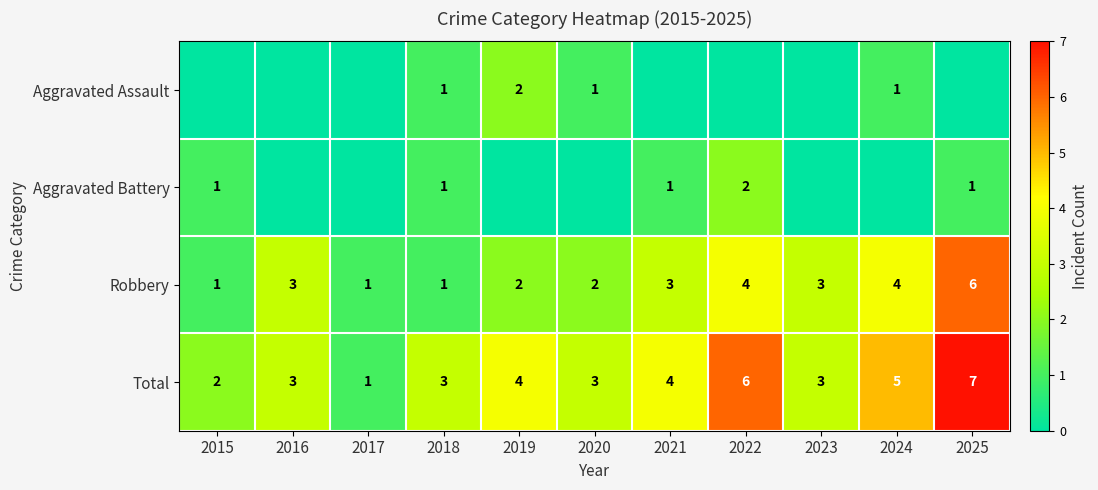

Which category has the lowest value across all series?

2015